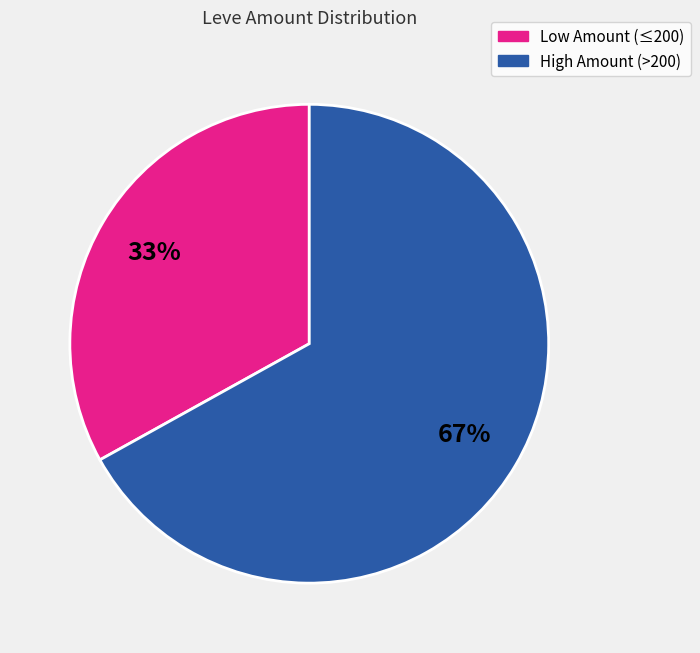

Is there any slice that represents more than half of the pie?

Yes